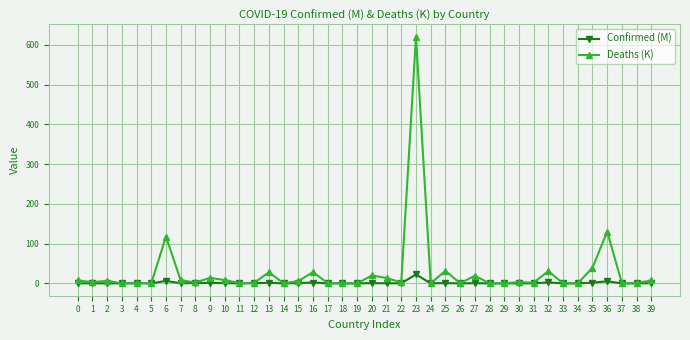

Rank the series by their average value, from highest to lowest.

Deaths (K), Confirmed (M)